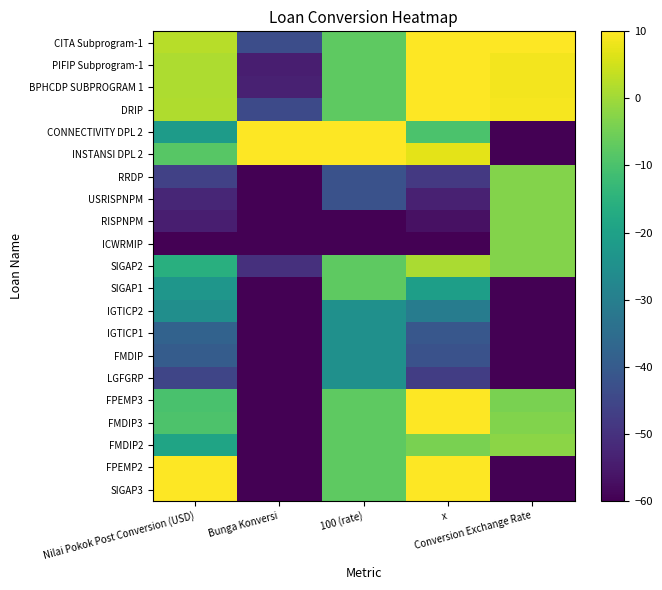

Reading left to right, what are all the values shown in this chart?

SIGAP3: Nilai Pokok Post Conversion (USD)=10.0	Bunga Konversi=-60.0	100 (rate)=-7.5	x=10.0	Conversion Exchange Rate=-60.0
FPEMP2: Nilai Pokok Post Conversion (USD)=10.0	Bunga Konversi=-60.0	100 (rate)=-7.5	x=10.0	Conversion Exchange Rate=-60.0
FMDIP2: Nilai Pokok Post Conversion (USD)=-19.3	Bunga Konversi=-60.0	100 (rate)=-7.5	x=-4.2	Conversion Exchange Rate=-2.3
FMDIP3: Nilai Pokok Post Conversion (USD)=-9.5	Bunga Konversi=-60.0	100 (rate)=-7.5	x=10.0	Conversion Exchange Rate=-3.2
FPEMP3: Nilai Pokok Post Conversion (USD)=-10.2	Bunga Konversi=-60.0	100 (rate)=-7.5	x=10.0	Conversion Exchange Rate=-4.0
LGFGRP: Nilai Pokok Post Conversion (USD)=-45.3	Bunga Konversi=-60.0	100 (rate)=-25.0	x=-47.2	Conversion Exchange Rate=-60.0
FMDIP: Nilai Pokok Post Conversion (USD)=-39.6	Bunga Konversi=-60.0	100 (rate)=-25.0	x=-42.4	Conversion Exchange Rate=-60.0
IGTICP1: Nilai Pokok Post Conversion (USD)=-37.9	Bunga Konversi=-60.0	100 (rate)=-25.0	x=-41.0	Conversion Exchange Rate=-60.0
IGTICP2: Nilai Pokok Post Conversion (USD)=-25.5	Bunga Konversi=-60.0	100 (rate)=-25.0	x=-30.6	Conversion Exchange Rate=-60.0
SIGAP1: Nilai Pokok Post Conversion (USD)=-23.3	Bunga Konversi=-60.0	100 (rate)=-7.5	x=-20.7	Conversion Exchange Rate=-60.0
SIGAP2: Nilai Pokok Post Conversion (USD)=-15.8	Bunga Konversi=-50.3	100 (rate)=-7.5	x=1.1	Conversion Exchange Rate=-3.0
ICWRMIP: Nilai Pokok Post Conversion (USD)=-60.0	Bunga Konversi=-60.0	100 (rate)=-60.0	x=-60.0	Conversion Exchange Rate=-2.9
RISPNPM: Nilai Pokok Post Conversion (USD)=-54.1	Bunga Konversi=-60.0	100 (rate)=-60.0	x=-56.8	Conversion Exchange Rate=-2.9
USRISPNPM: Nilai Pokok Post Conversion (USD)=-52.6	Bunga Konversi=-60.0	100 (rate)=-42.5	x=-53.6	Conversion Exchange Rate=-2.9
RRDP: Nilai Pokok Post Conversion (USD)=-46.3	Bunga Konversi=-60.0	100 (rate)=-42.5	x=-48.5	Conversion Exchange Rate=-2.9
INSTANSI DPL 2: Nilai Pokok Post Conversion (USD)=-8.2	Bunga Konversi=10.0	100 (rate)=10.0	x=7.2	Conversion Exchange Rate=-60.0
CONNECTIVITY DPL 2: Nilai Pokok Post Conversion (USD)=-21.5	Bunga Konversi=10.0	100 (rate)=10.0	x=-9.8	Conversion Exchange Rate=-60.0
DRIP: Nilai Pokok Post Conversion (USD)=1.6	Bunga Konversi=-44.3	100 (rate)=-7.5	x=10.0	Conversion Exchange Rate=9.0
BPHCDP SUBPROGRAM 1: Nilai Pokok Post Conversion (USD)=1.3	Bunga Konversi=-53.6	100 (rate)=-7.5	x=10.0	Conversion Exchange Rate=8.7
PIFIP Subprogram-1: Nilai Pokok Post Conversion (USD)=1.4	Bunga Konversi=-54.2	100 (rate)=-7.5	x=10.0	Conversion Exchange Rate=8.8
CITA Subprogram-1: Nilai Pokok Post Conversion (USD)=2.5	Bunga Konversi=-43.6	100 (rate)=-7.5	x=10.0	Conversion Exchange Rate=10.0